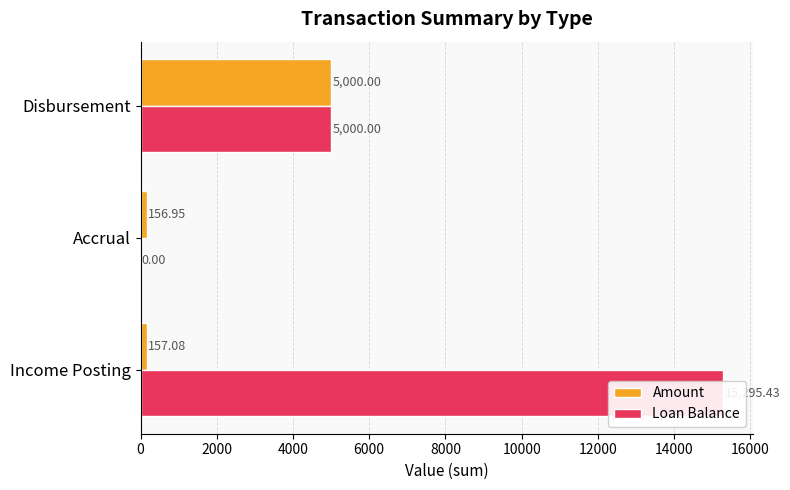

The Loan Balance series shows 5000.0 at Disbursement. True or false?

True